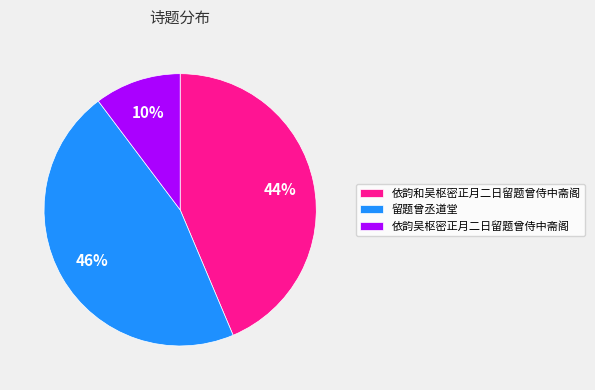

Which category has the biggest portion of the pie?

留题曾丞道堂